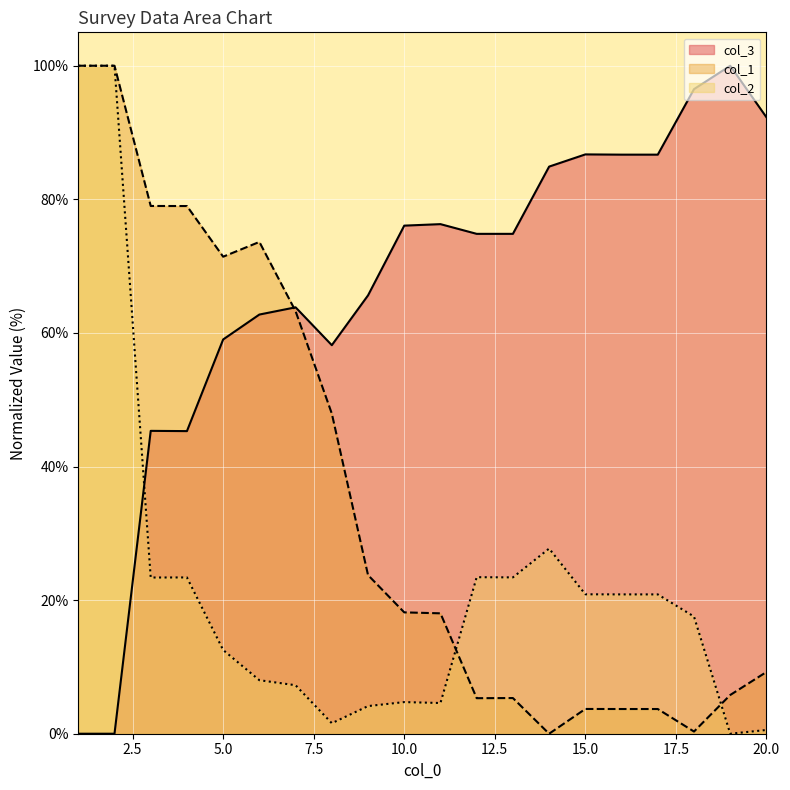

What is the value of the col_1 point at the 16th from the left?

3.7